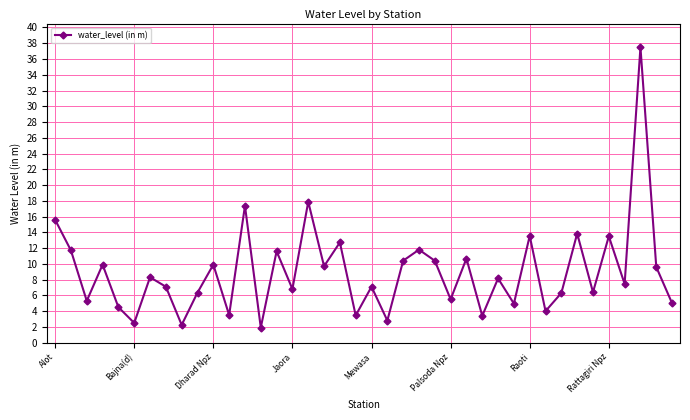

What is the average value?

9.0